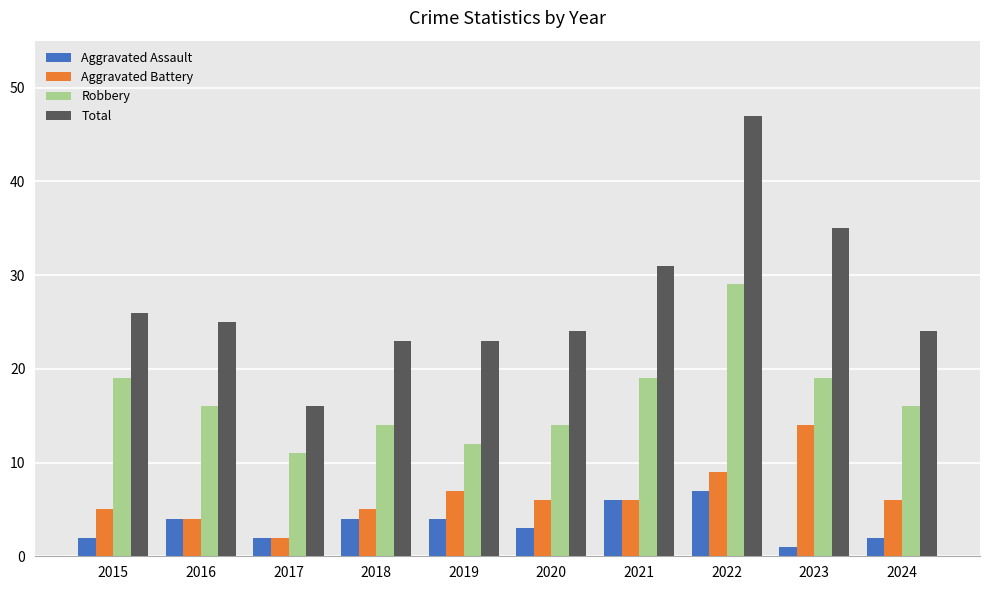

Rank the series by their maximum value, from lowest to highest.

Aggravated Assault, Aggravated Battery, Robbery, Total